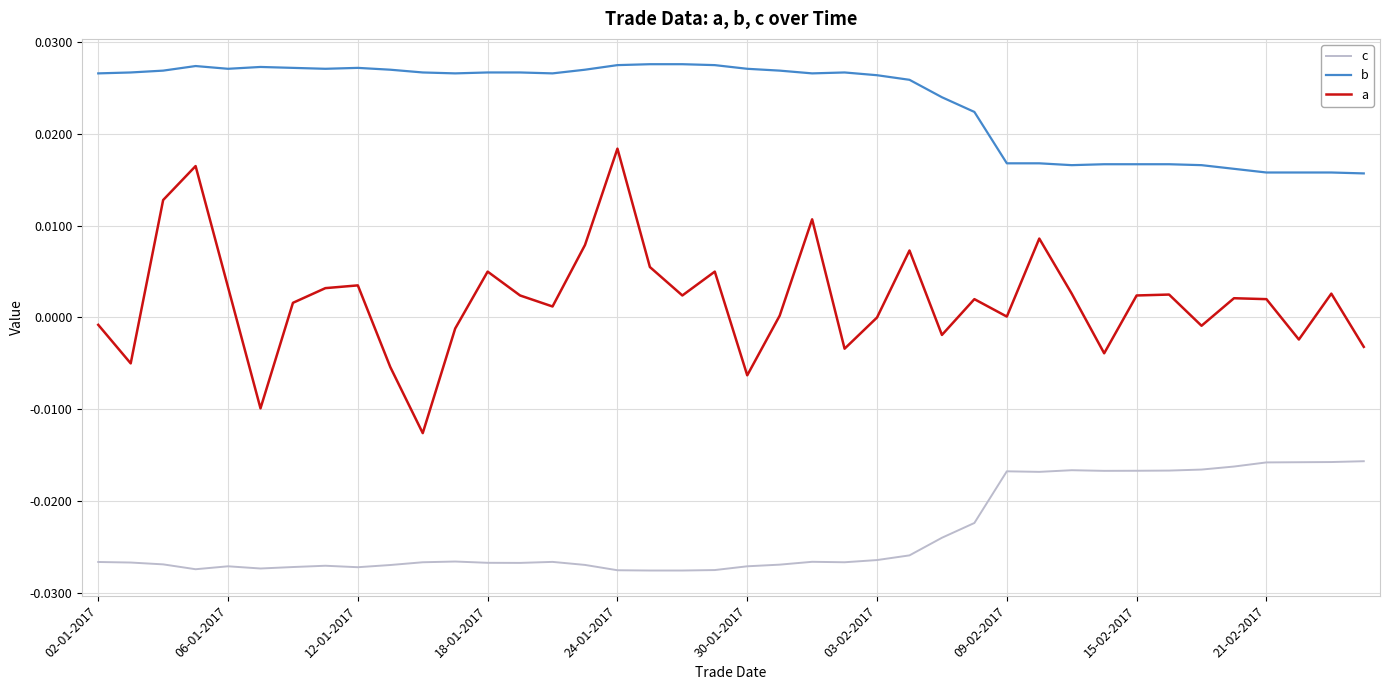

Rank the series by their average value, from highest to lowest.

b, a, c